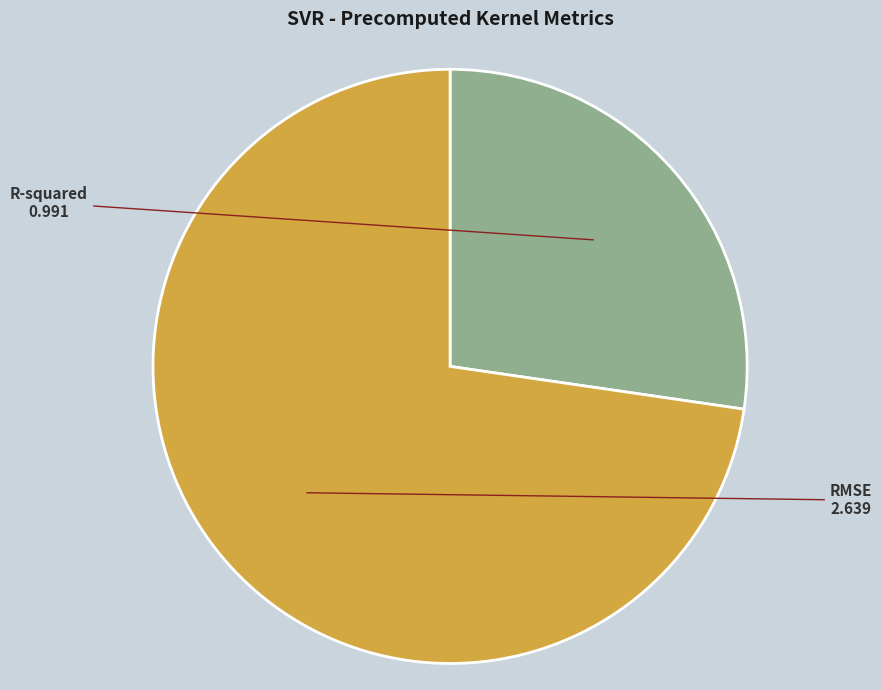

Between R-squared and RMSE, which is larger?

RMSE